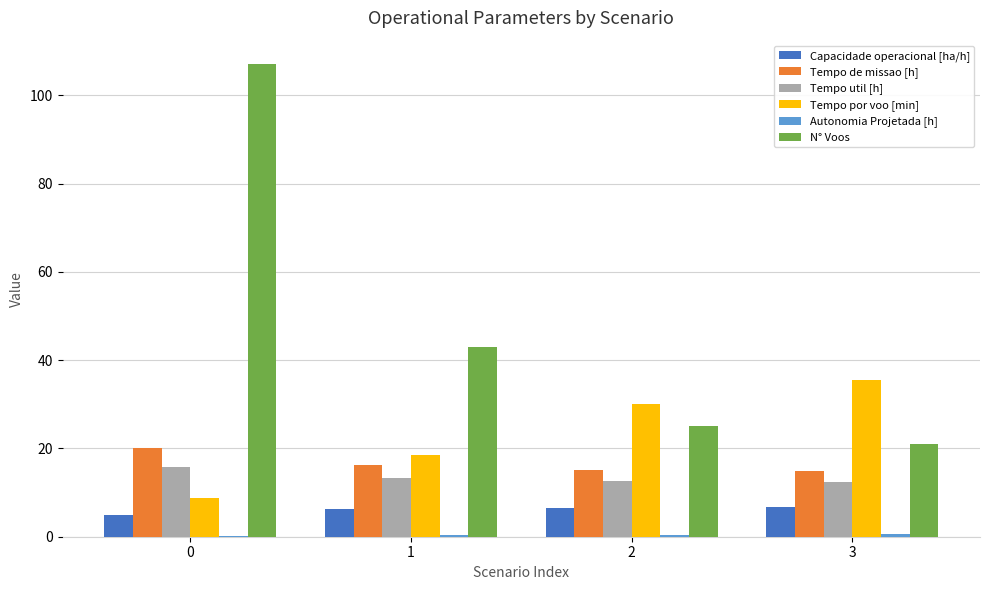

The Capacidade operacional [ha/h] series shows 3.3 at 3. True or false?

False